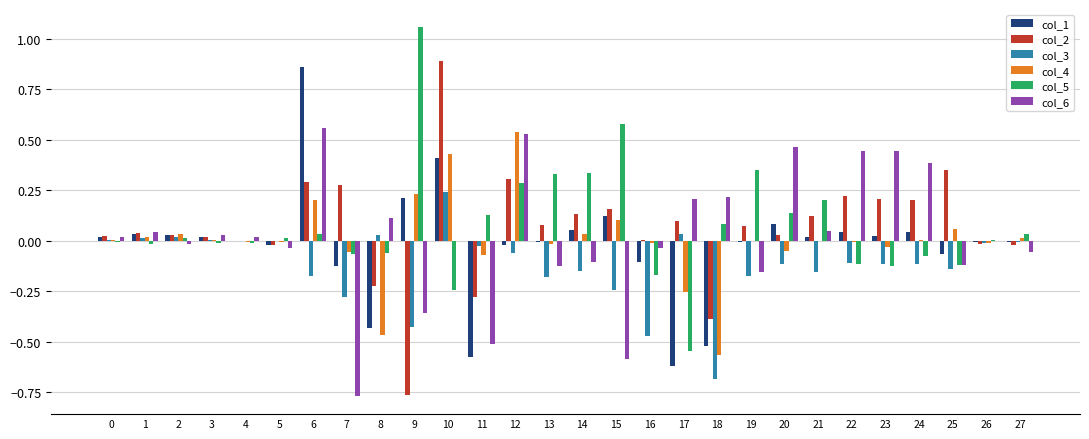

Which label corresponds to the largest value in the chart?

9